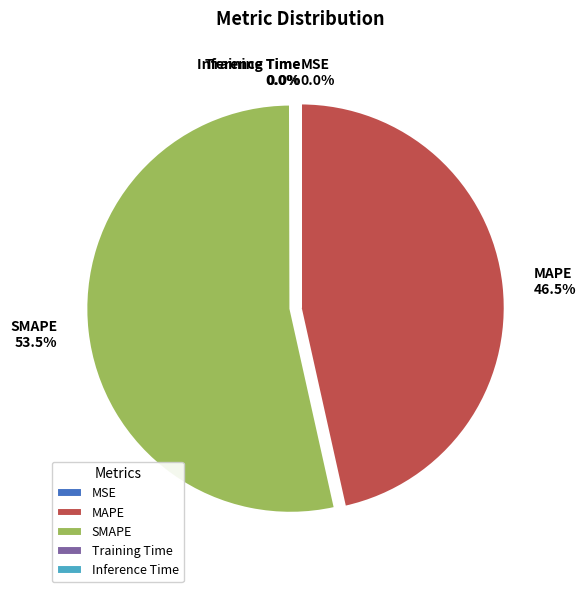

What percentage is NOT represented by SMAPE?

46.5%